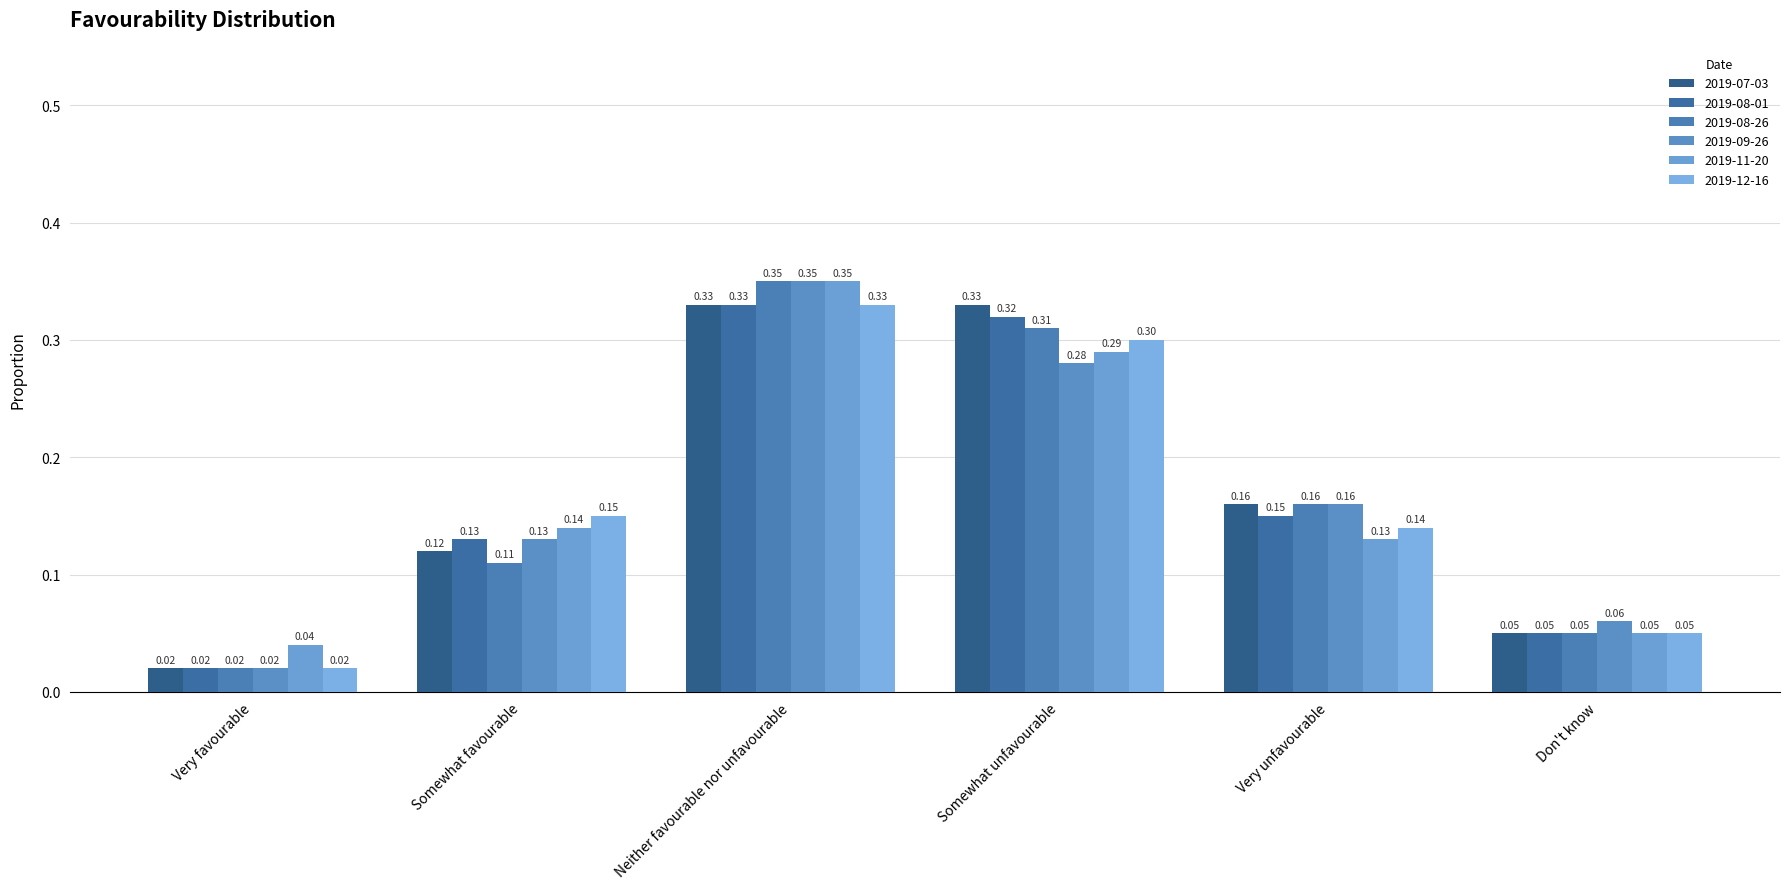

How many categories are shown in the chart?

6